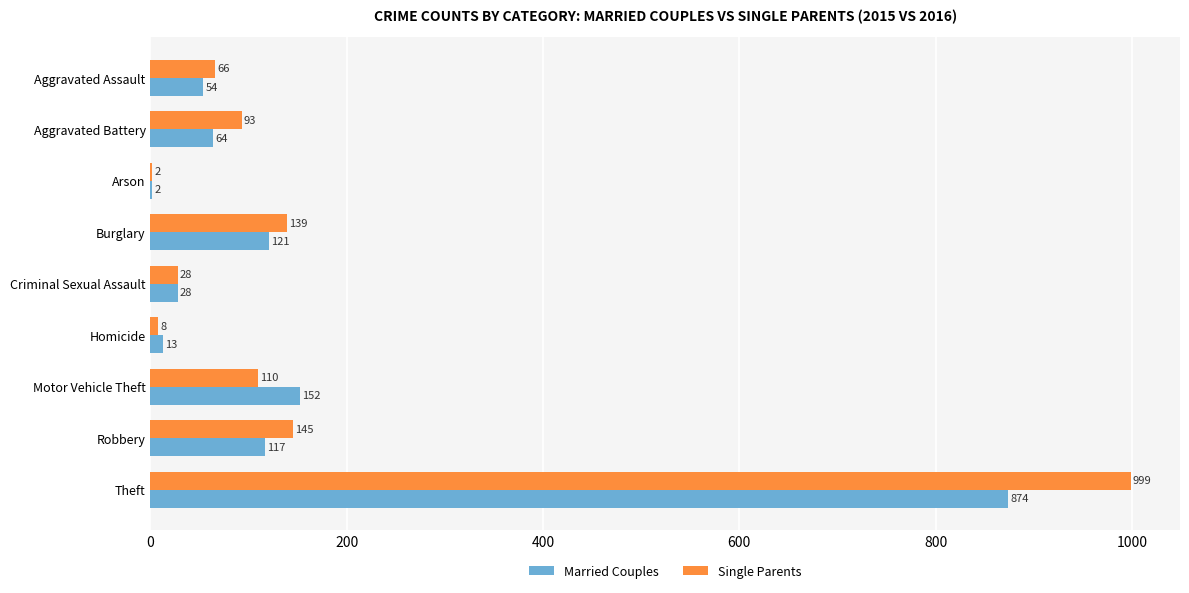

At which label is Single Parents closest to 500?

Robbery